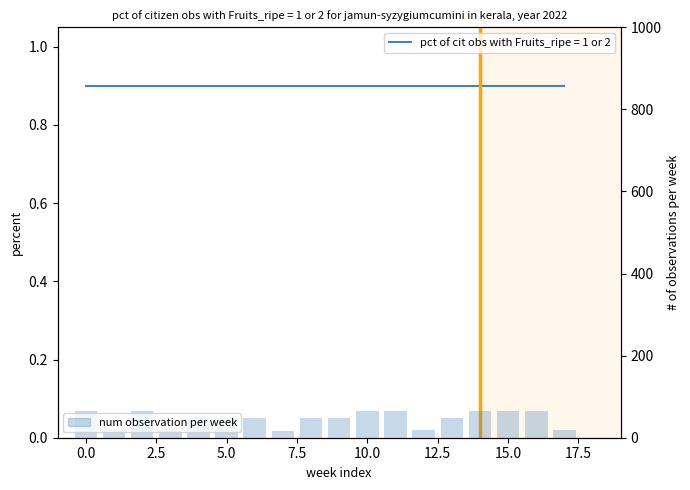

What value does the data have at 0.0, to the nearest 10?

60